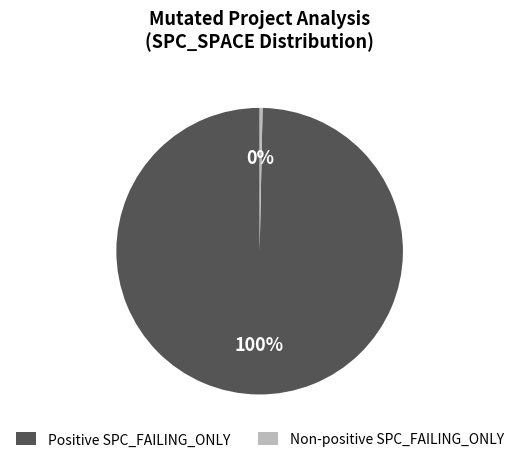

Which category has the biggest portion of the pie?

Positive SPC_FAILING_ONLY